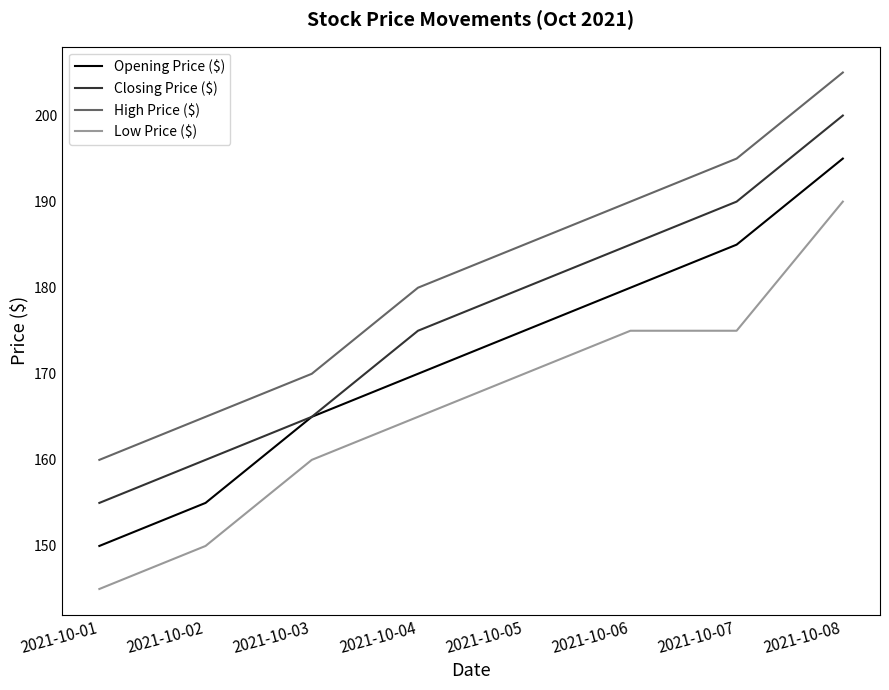

At which category is the sum across all series the highest?

2021-10-08